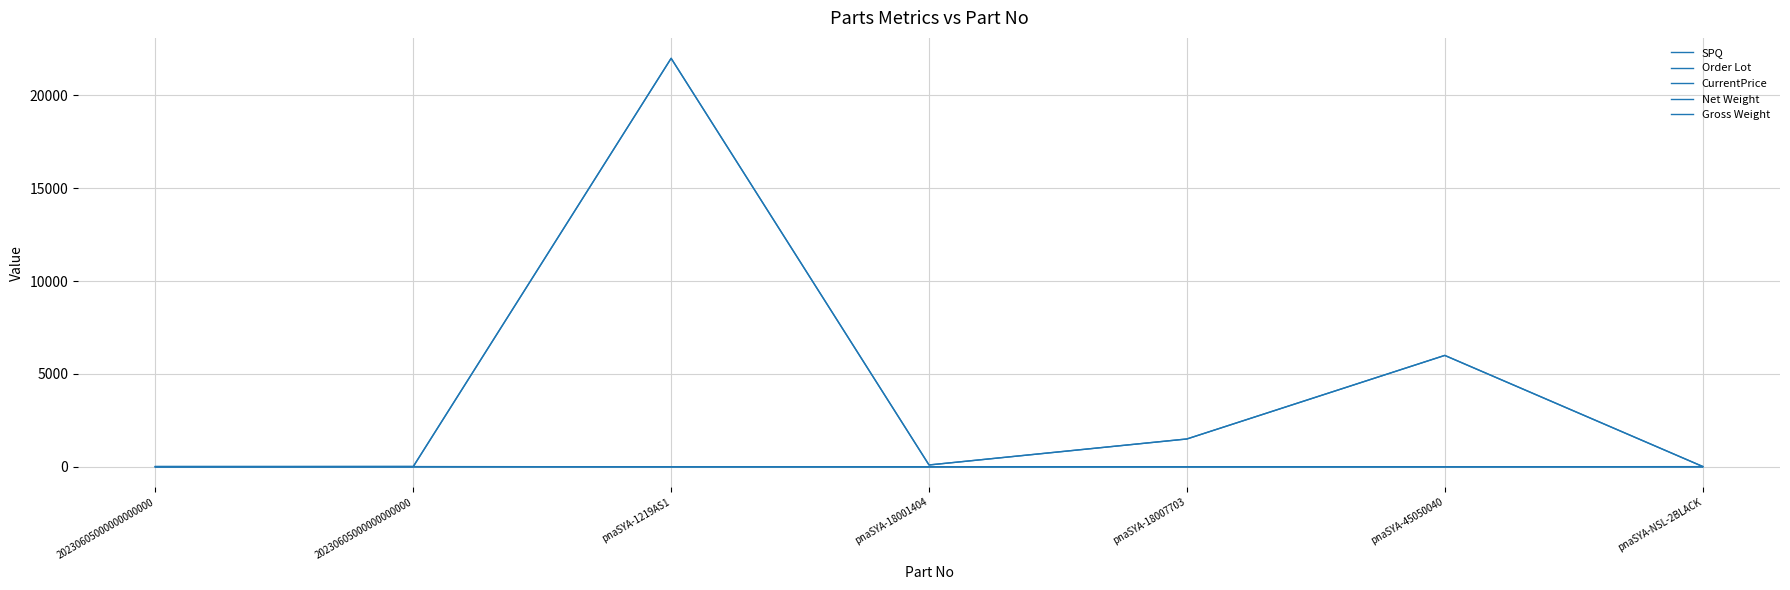

True or false: CurrentPrice has a value of 5.7 at pnaSYA-NSL-2BLACK.

False